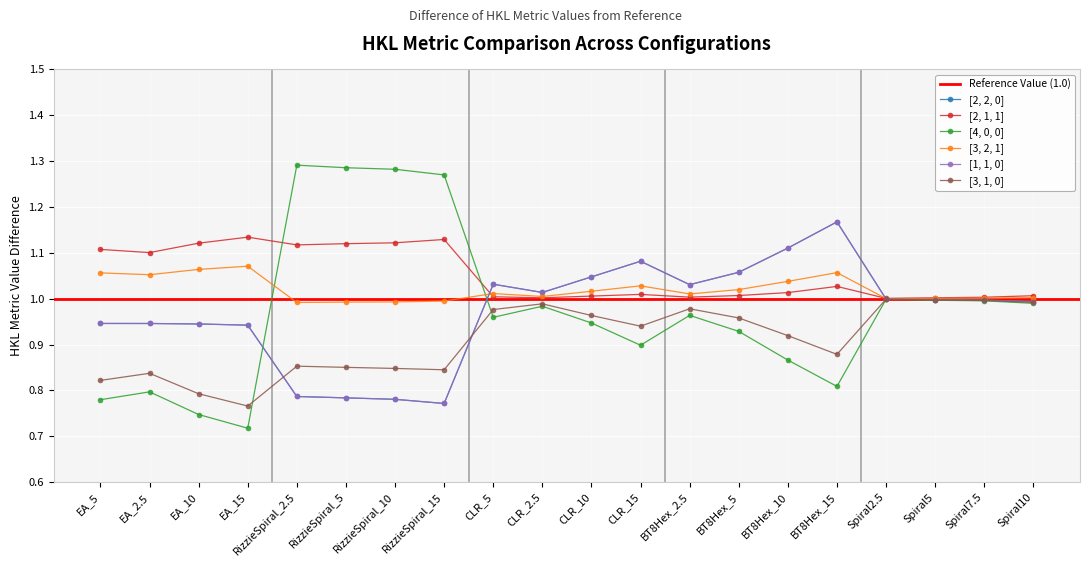

At which category is the sum across all series the highest?

BT8Hex_15